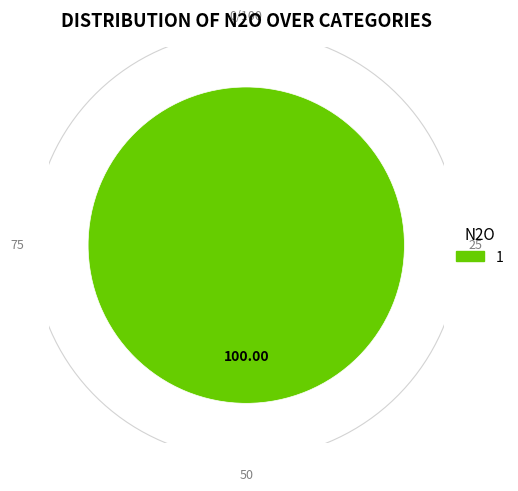

Which slice is the largest?

1